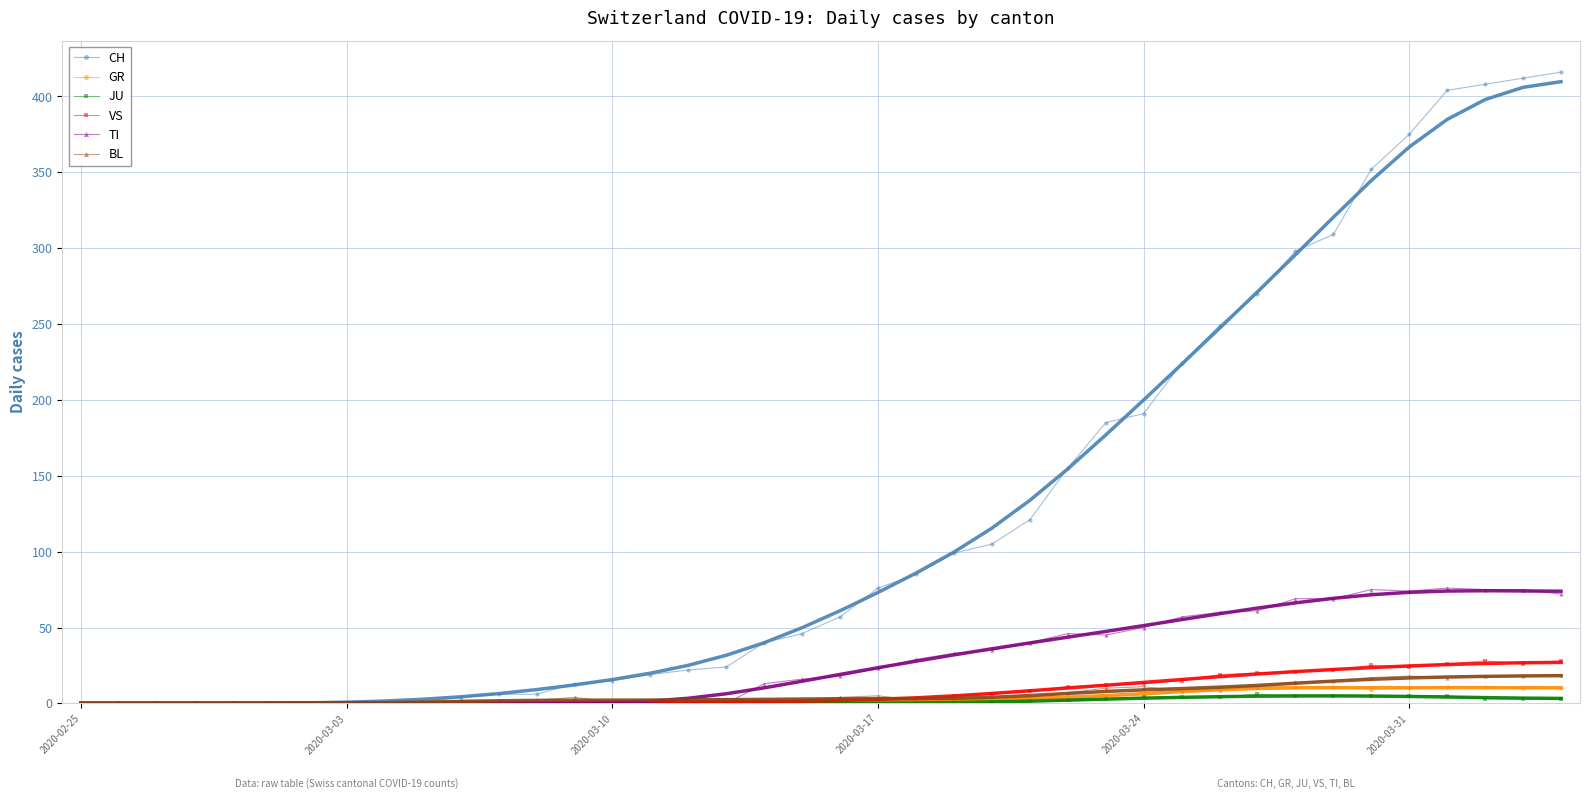

What is the greatest value displayed?

416